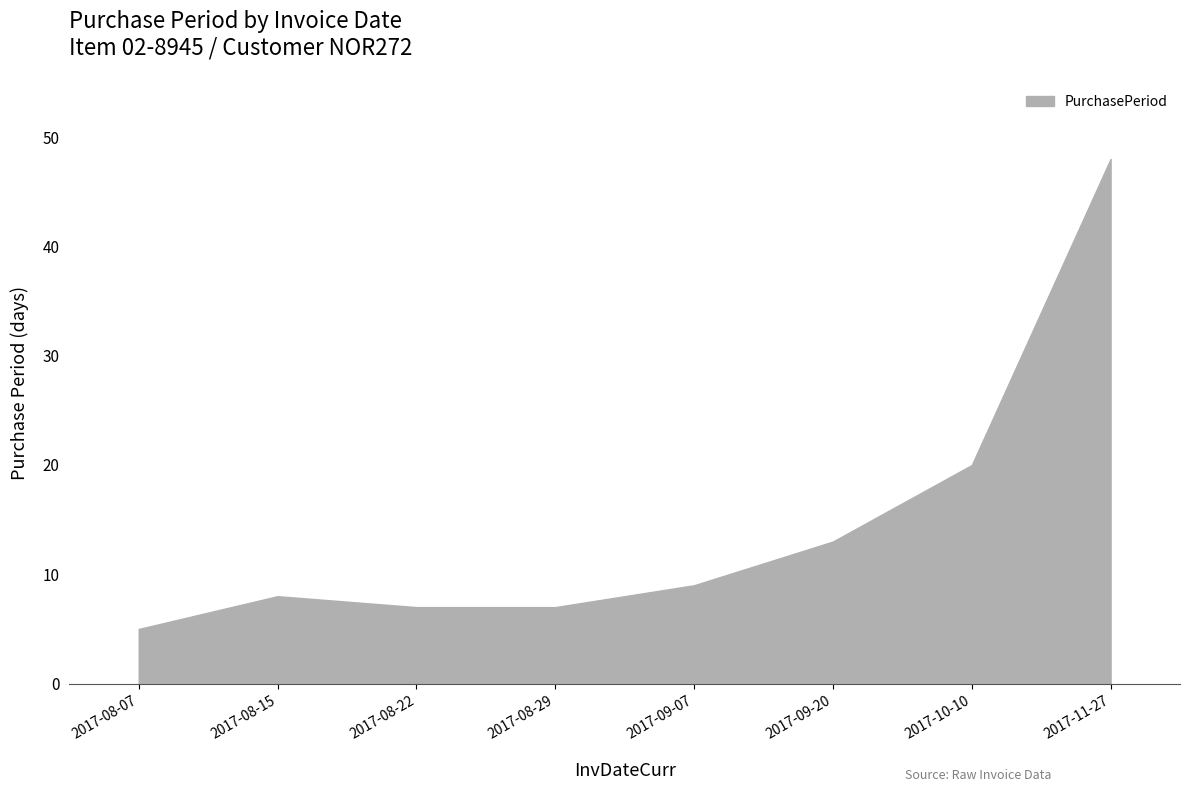

Does the chart have visible grid lines?

No